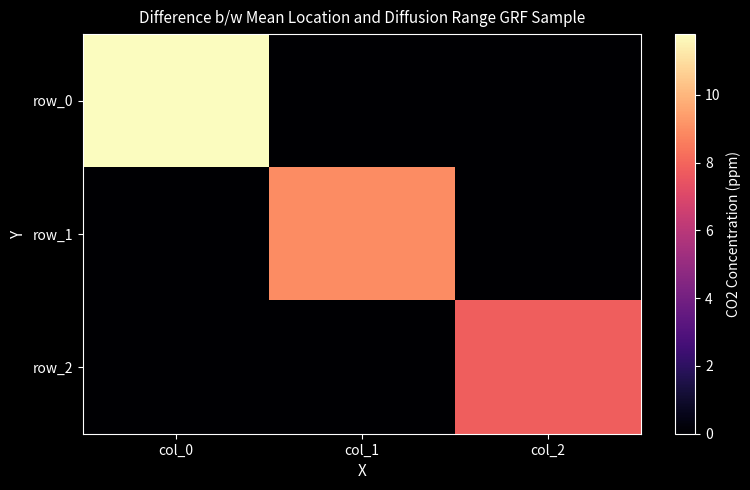

Rank the series by their maximum value, from highest to lowest.

row_0, row_1, row_2